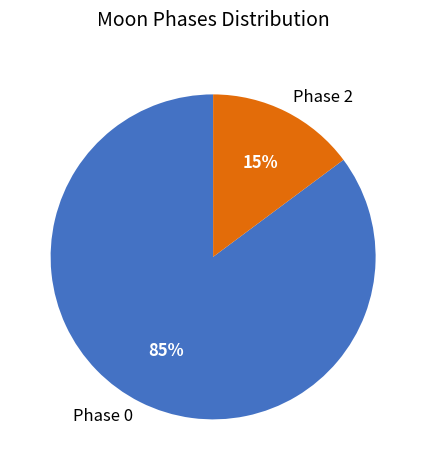

Combined, do Phase 2 and Phase 0 account for over 50%?

Yes